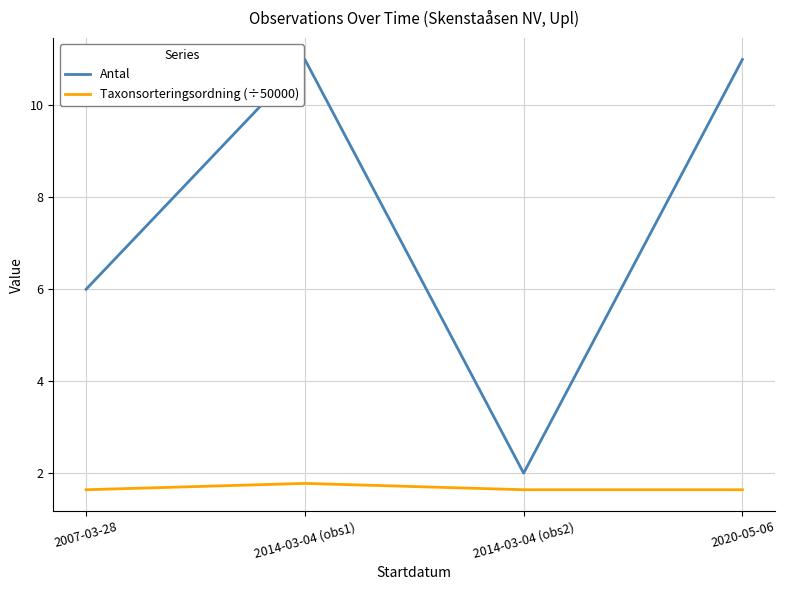

The Taxonsorteringsordning (÷50000) series shows 1.6 at 2020-05-06. True or false?

True